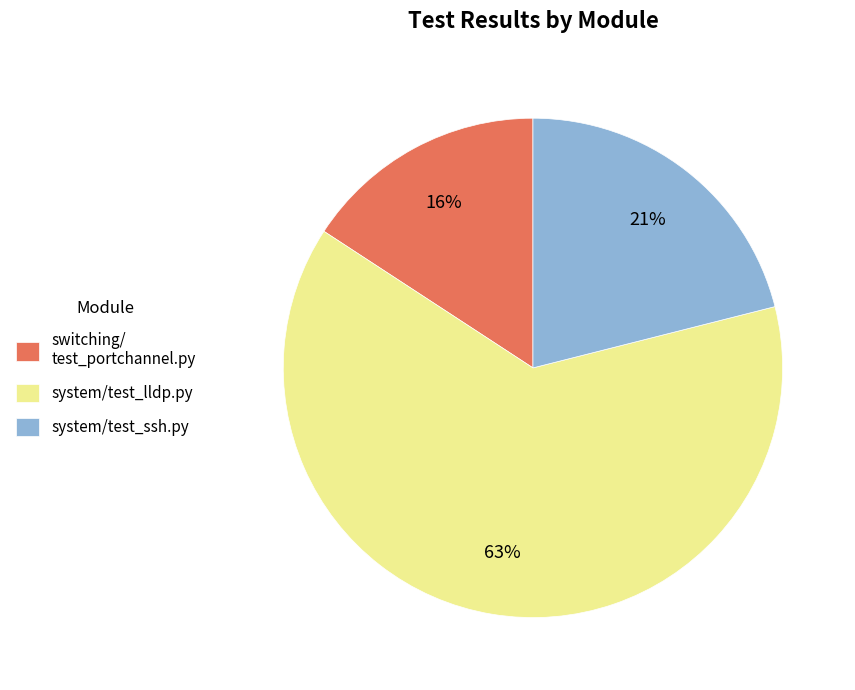

Combined, do system/test_ssh.py and system/test_lldp.py account for over 50%?

Yes